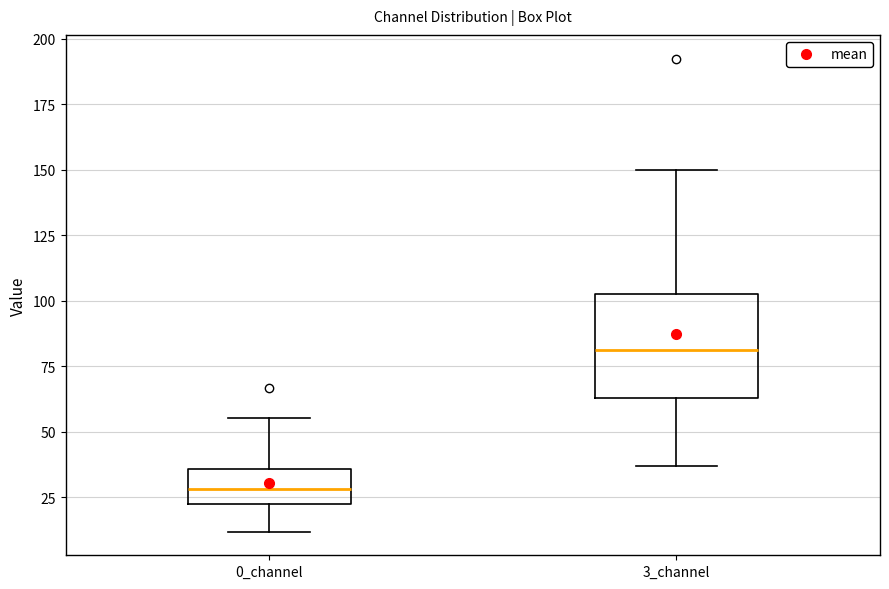

Comparing the boxes themselves (not the whiskers), which one is the tallest?

3_channel